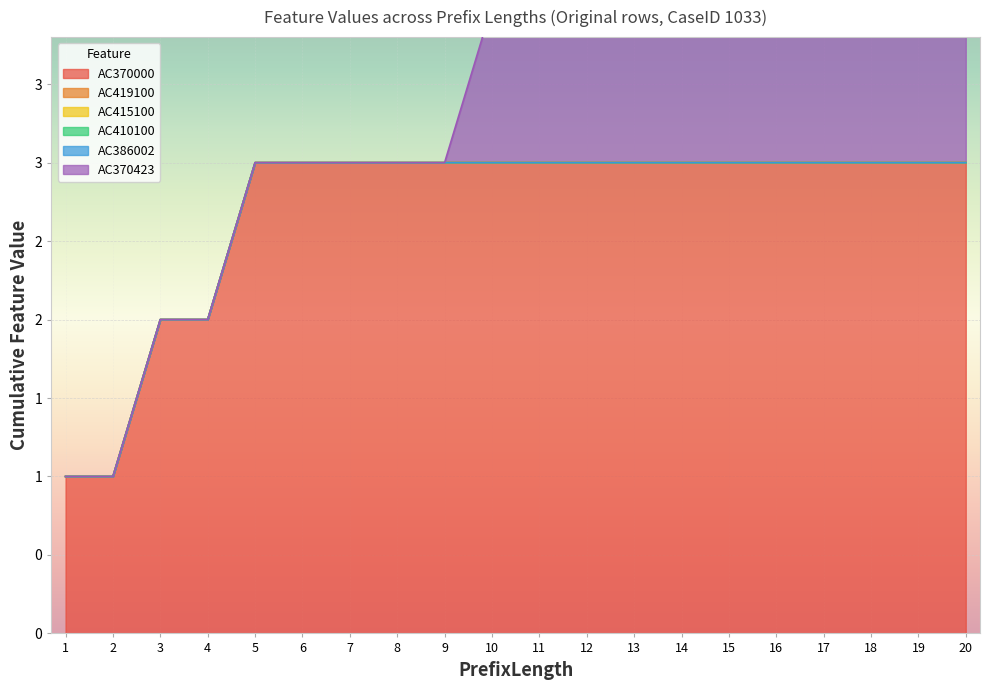

Does the chart display data point markers on the line(s)?

No